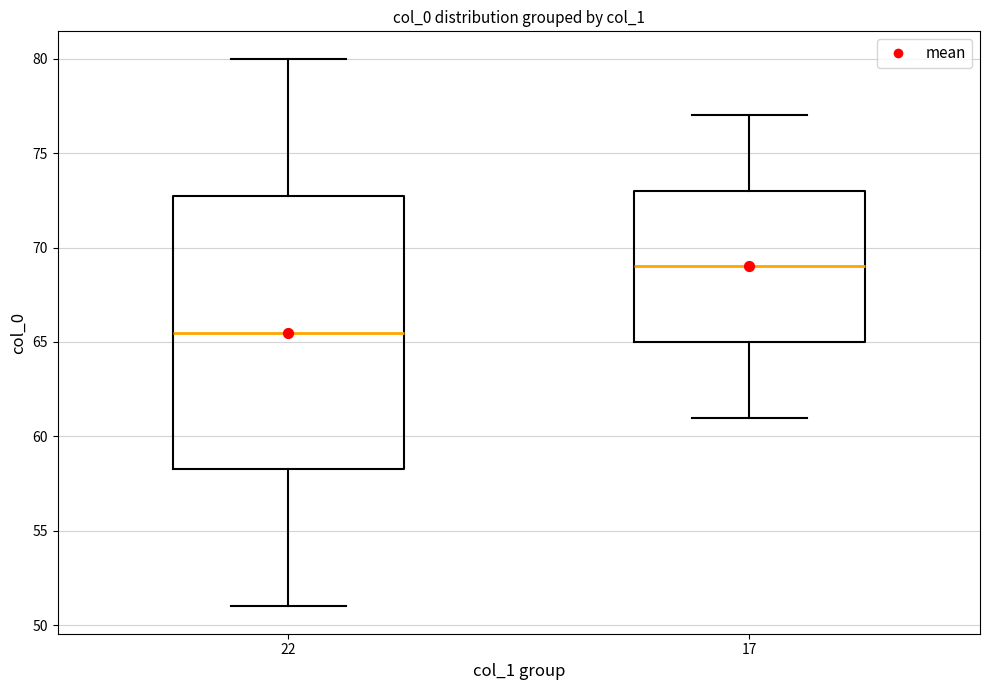

Reading left to right, read every box against the y-axis: the position of its median line, the range the box covers, and the ends of its whiskers. The values are not printed on the chart, so give them approximately, as read against the axis.

22: median 65.5, box 58.5 to 73.0, whiskers 51.0 to 80.0
17: median 69.0, box 65.0 to 73.0, whiskers 61.0 to 77.0